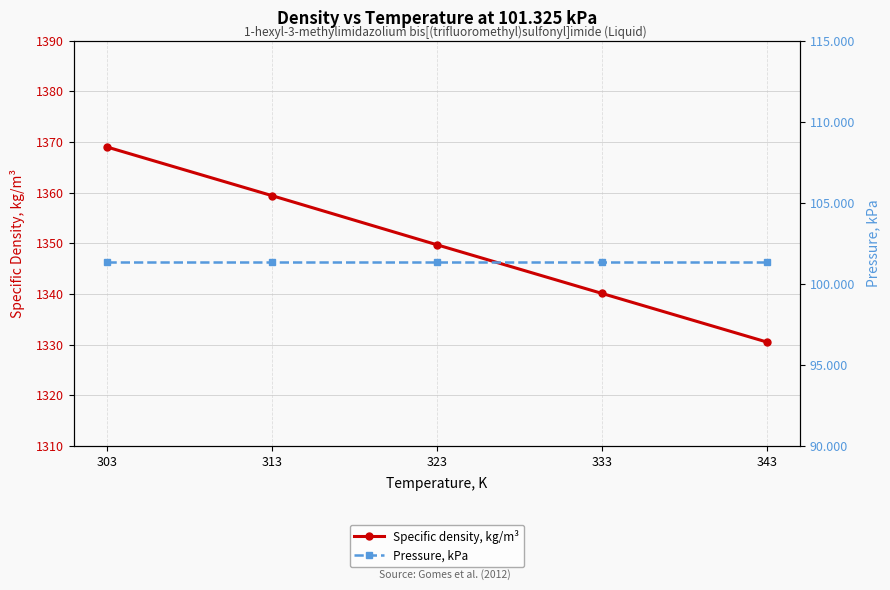

How many values in the Specific density, kg/m³ series exceed 1349?

3